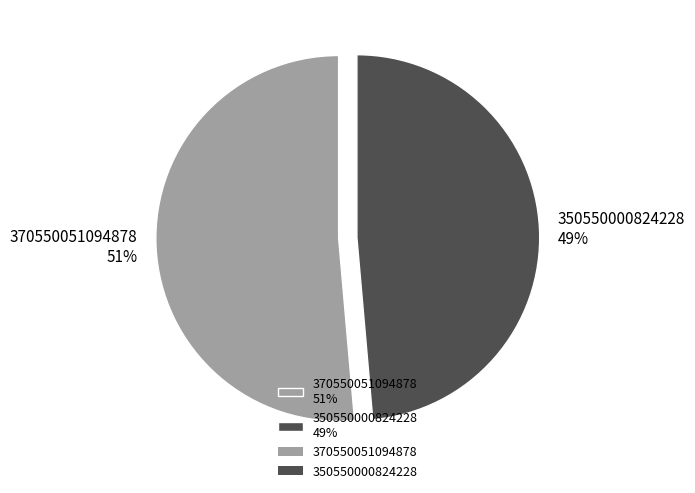

Which category has the smallest portion of the pie?

350550000824228